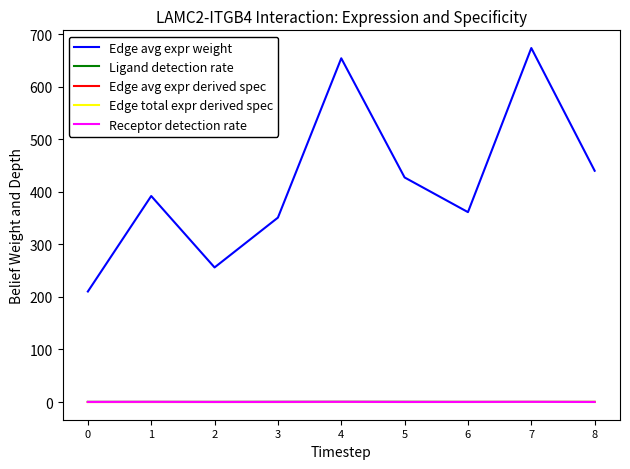

True or false: Edge avg expr weight and Ligand detection rate intersect in this chart.

False